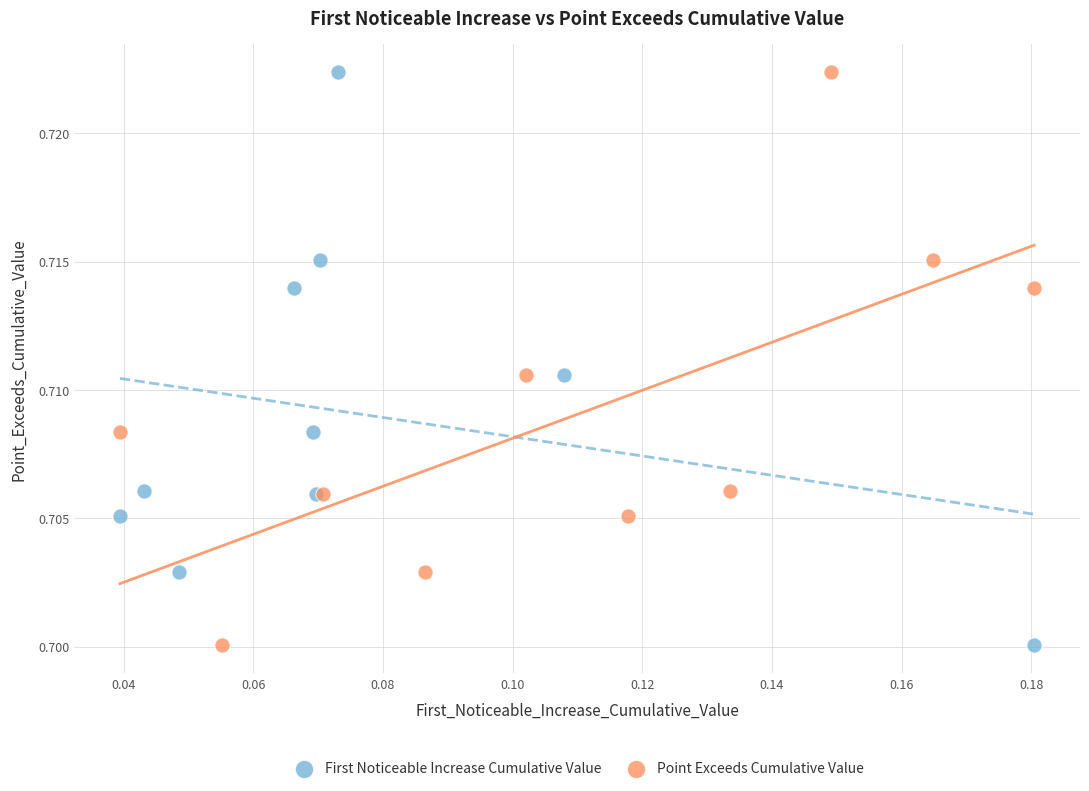

What are all the series names shown in the legend?

First Noticeable Increase Cumulative Value, Point Exceeds Cumulative Value